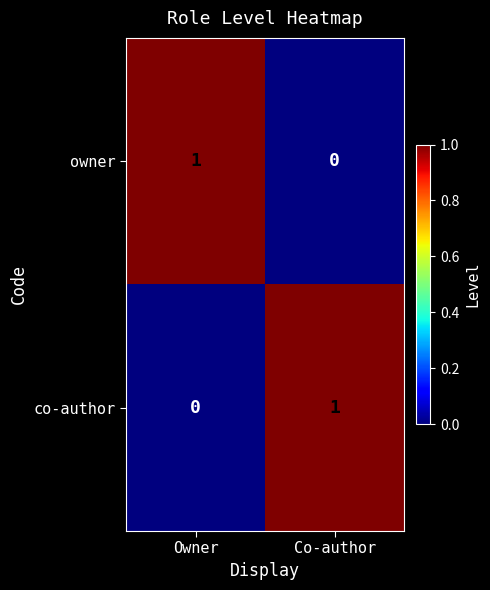

Reading left to right, extract all data points from this chart.

owner: 1	0
co-author: 0	1